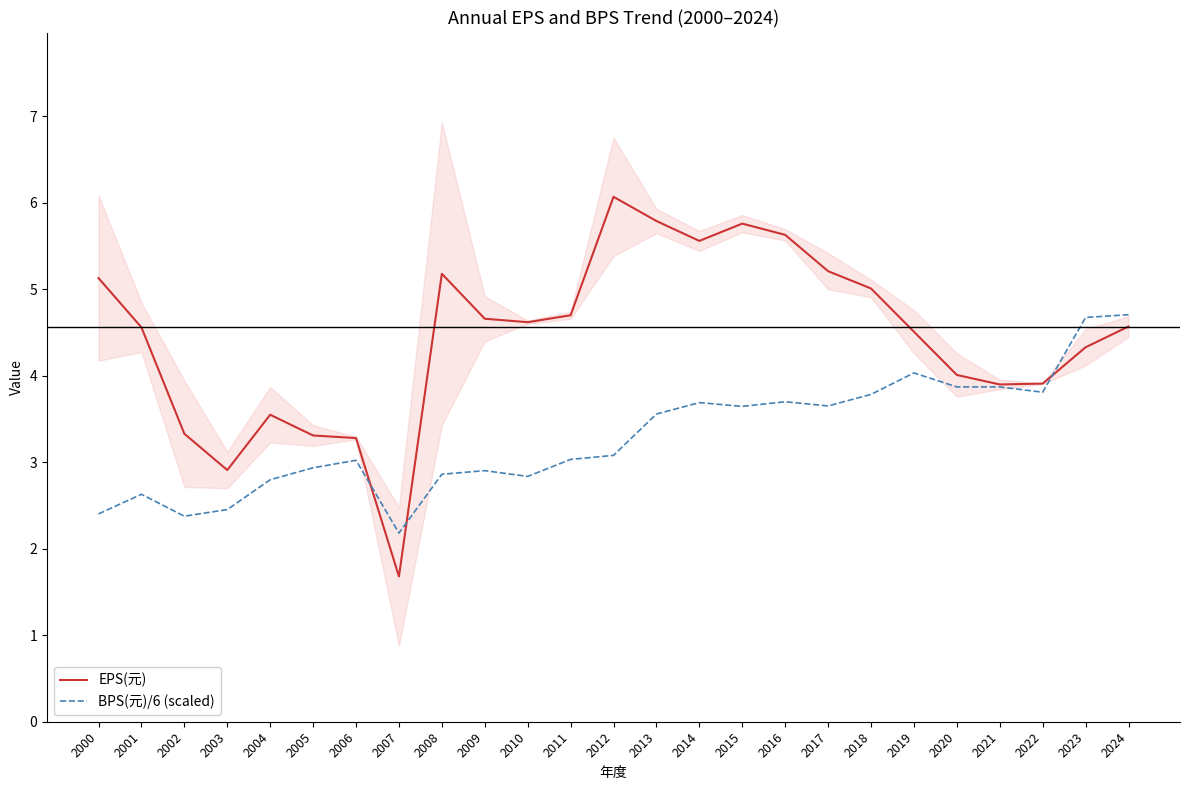

How many interior local peaks does the EPS(元) series have?

4